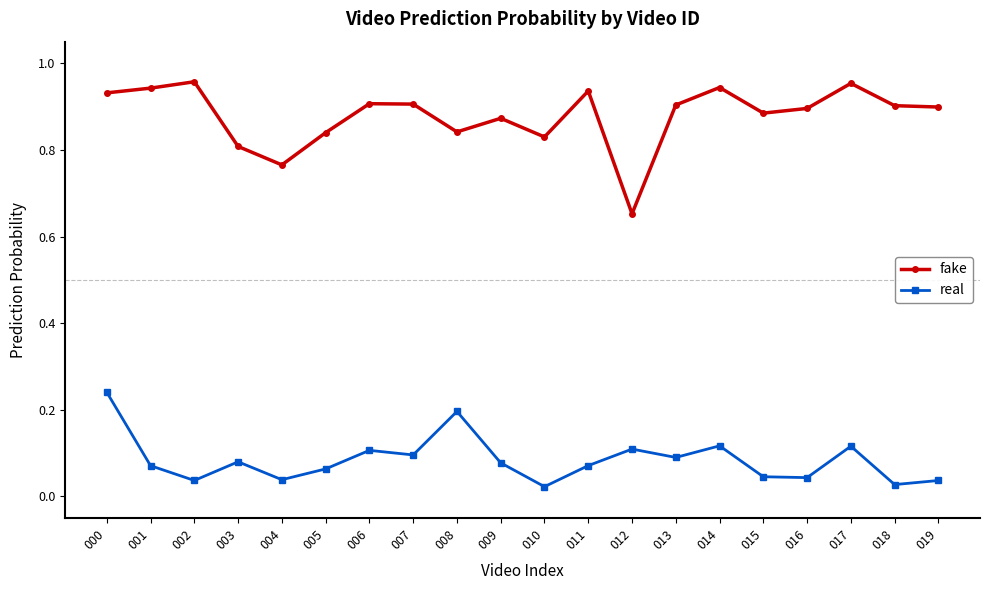

Count the number of data series in this chart.

2